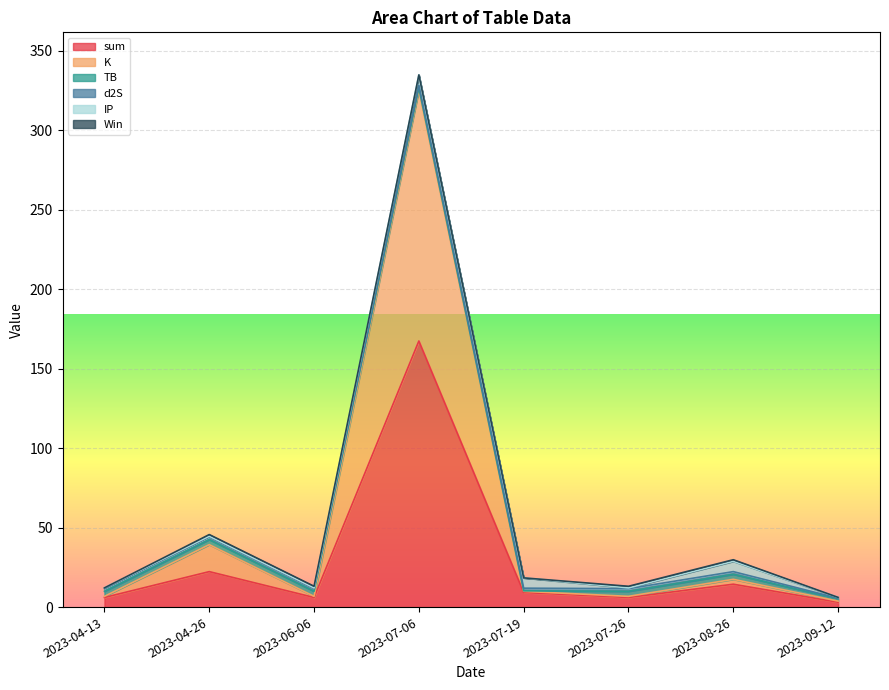

What is the difference between the second highest and minimum values in the Win series?

1.0